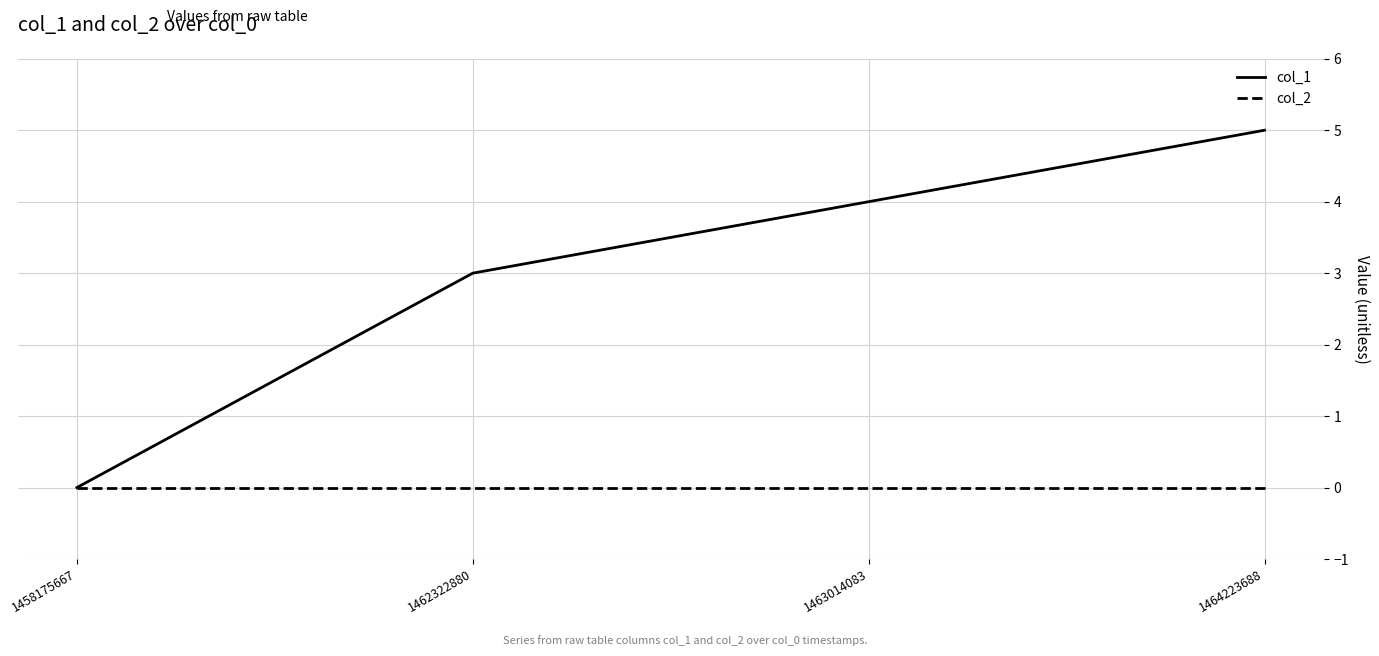

True or false: col_2 has more than 1 interior local peaks.

False